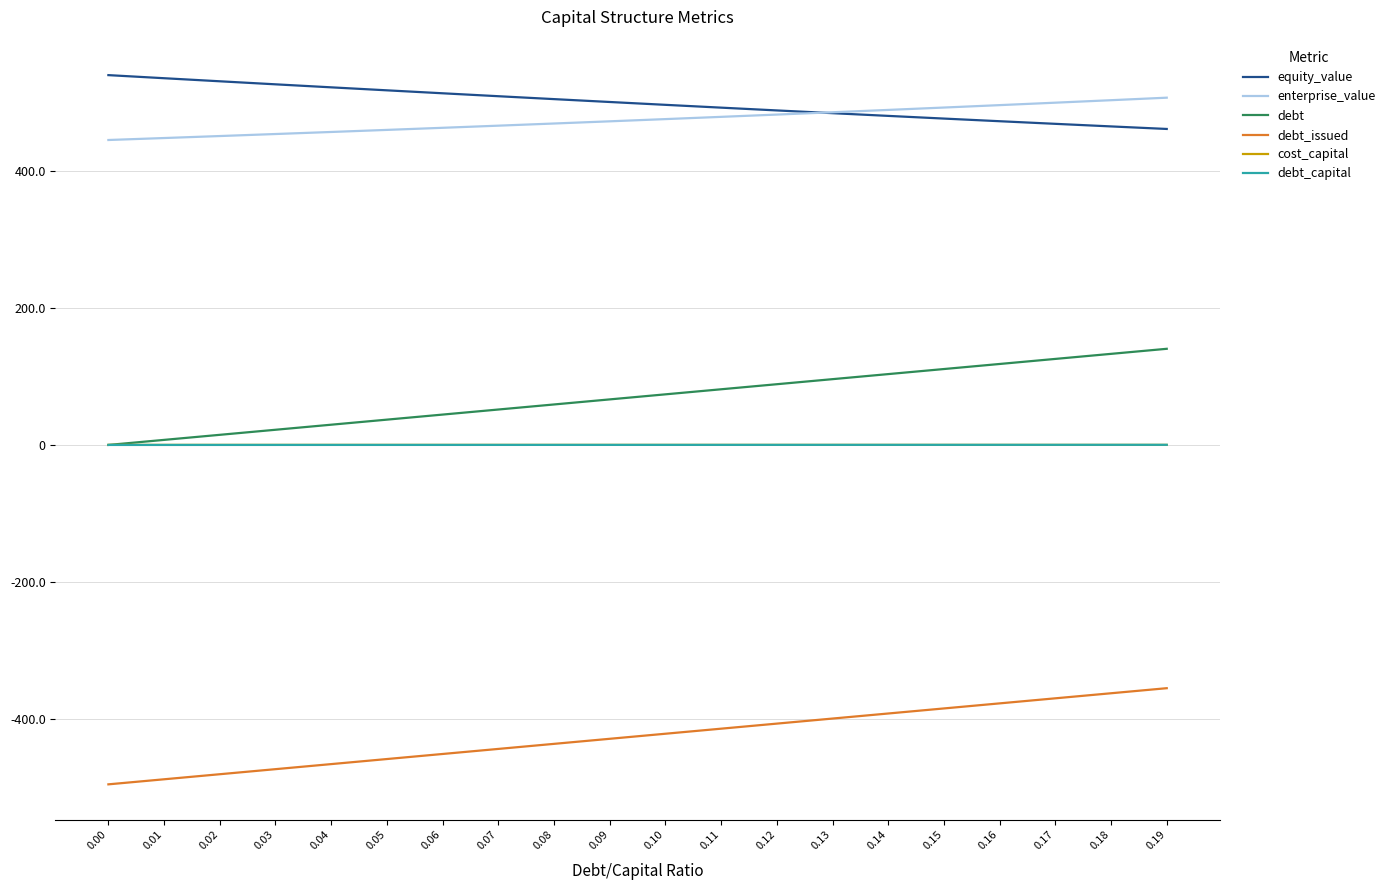

Count the number of categories in the chart.

20